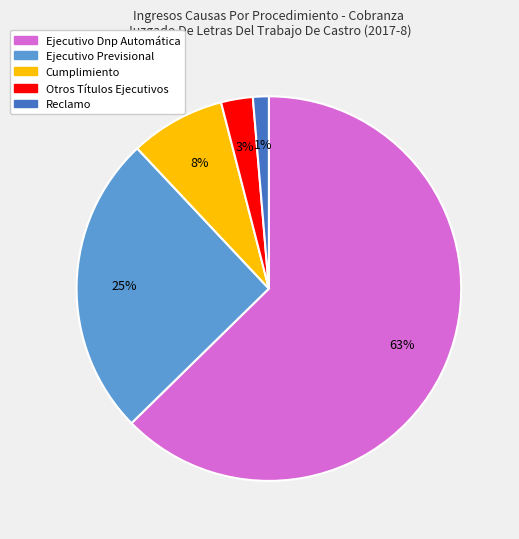

Combined, do Ejecutivo Dnp Automática and Cumplimiento account for over 50%?

Yes